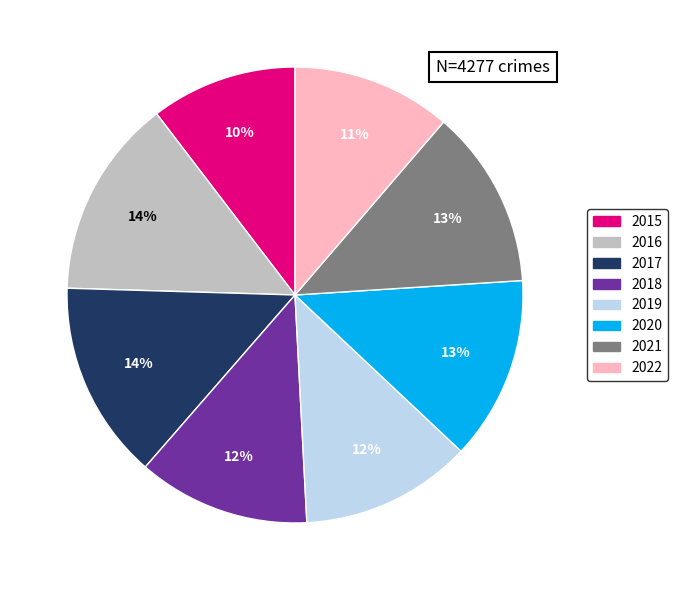

The 2019 slice represents 12% of the pie. True or false?

True